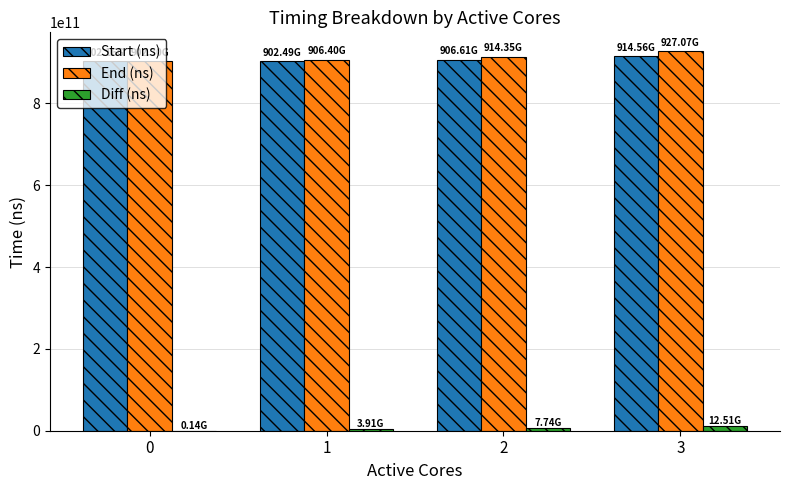

What is the sum of all Start (ns) values?

3625828462007